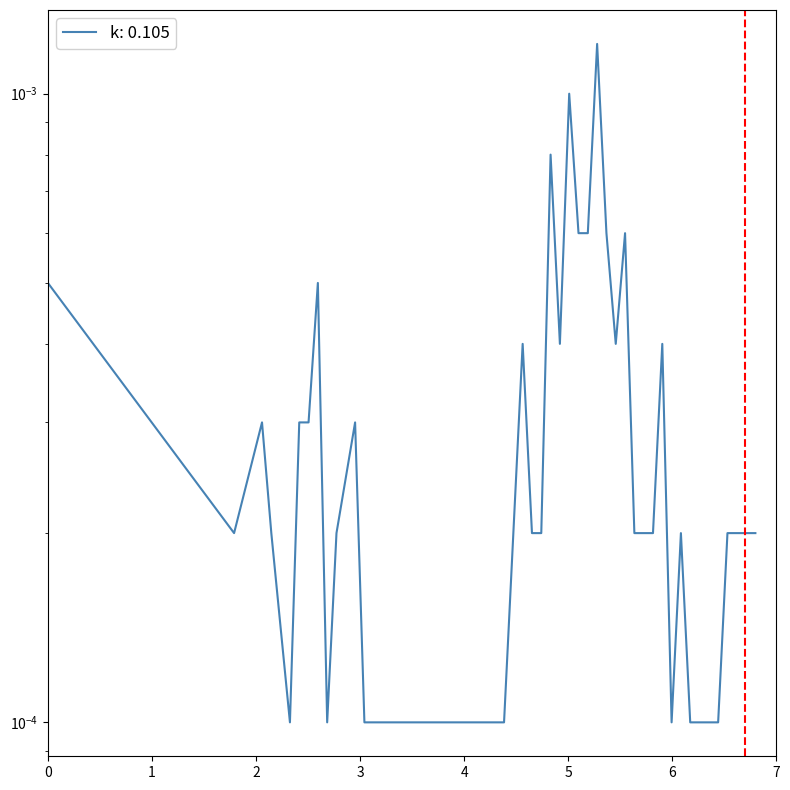

True or false: the data has more than 2 interior local peaks.

True